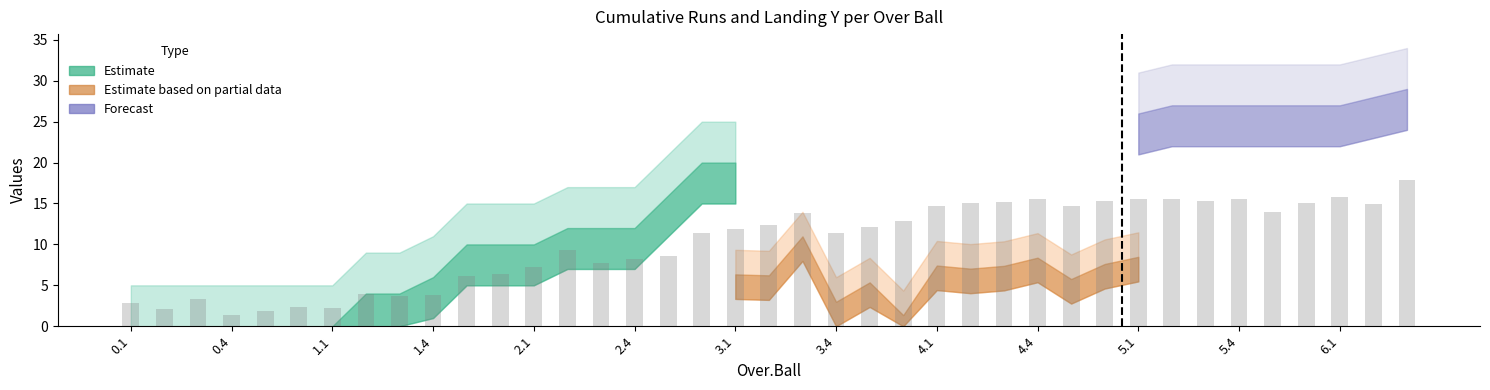

What is the greatest value displayed?

17.9